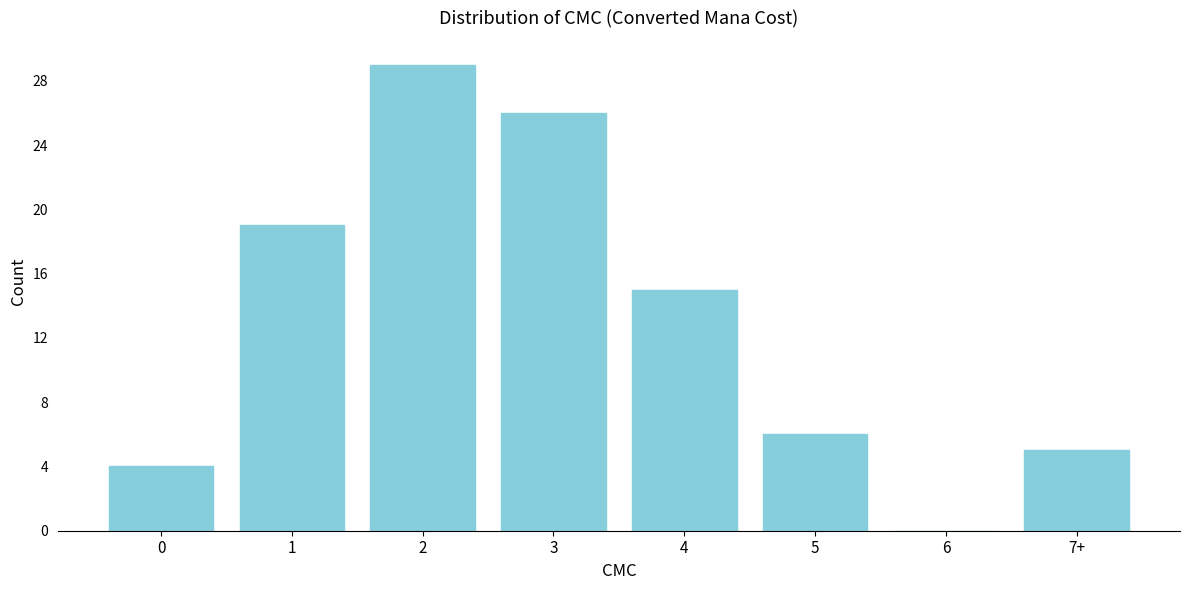

Reading left to right, list all the values displayed in this chart.

0=4	1=19	2=29	3=26	4=15	5=6	6=0	7+=5